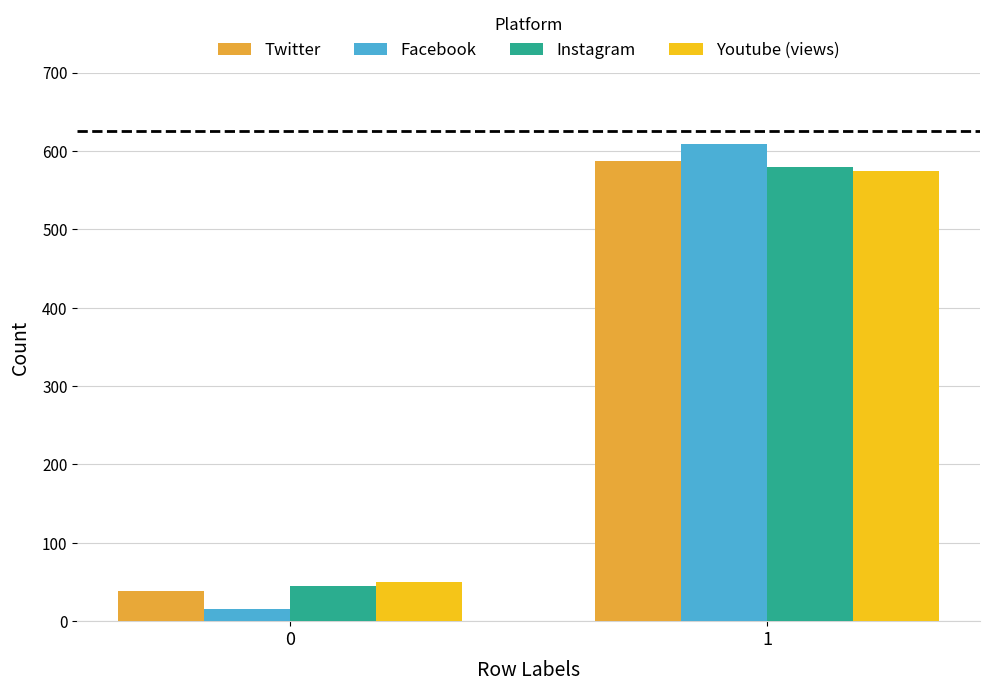

What is the difference between the Facebook values at 1 and 0?

593